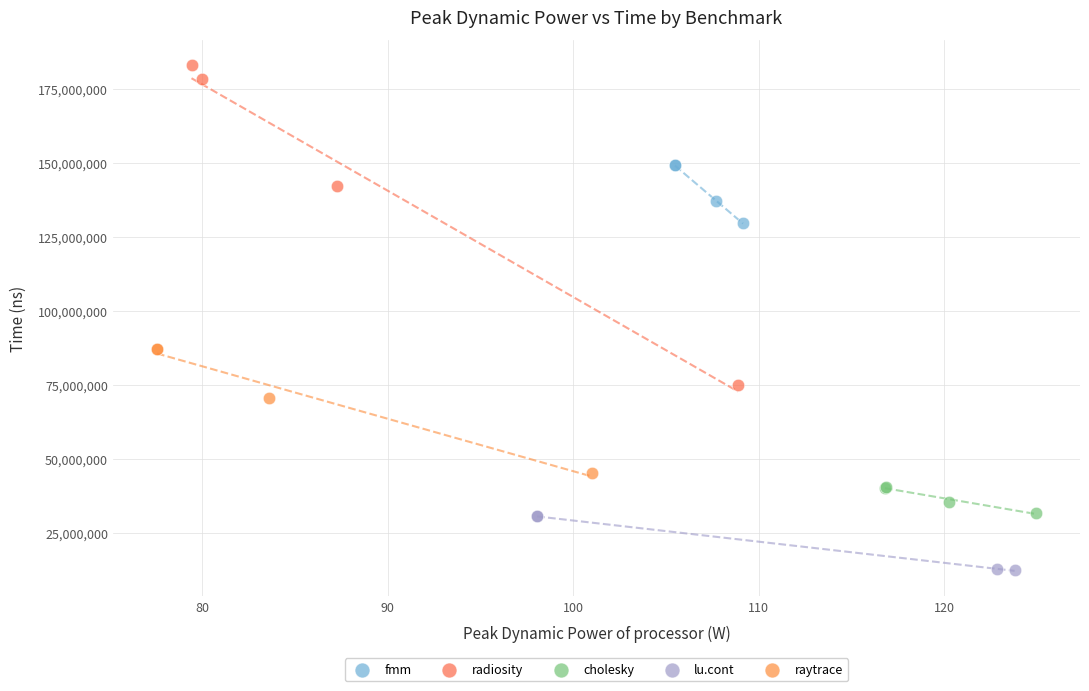

Which series has the widest spread of Y values?

radiosity